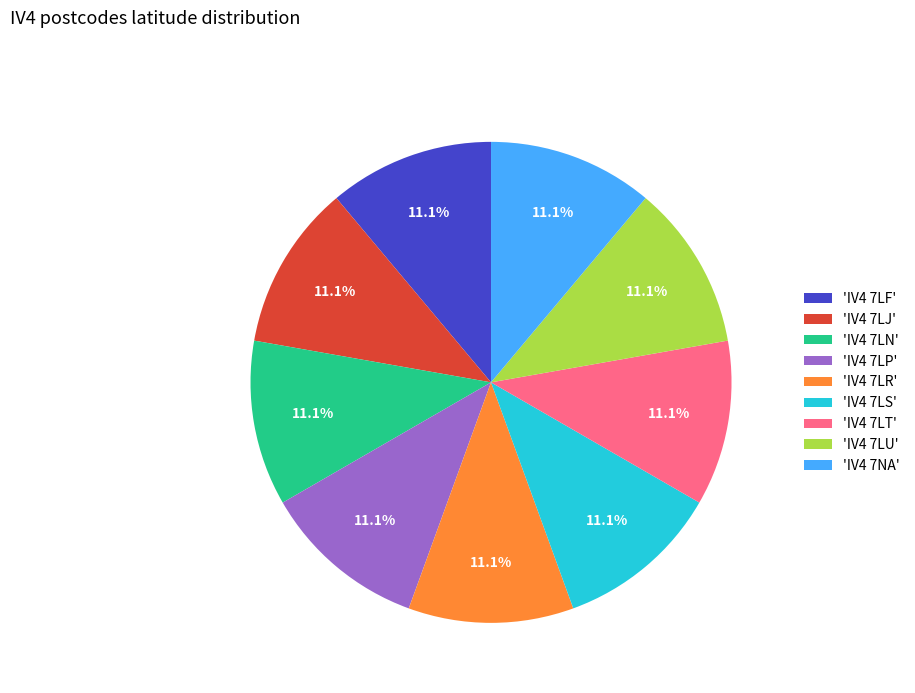

Do 'IV4 7LU' and 'IV4 7LN' together represent more than half of the pie?

No